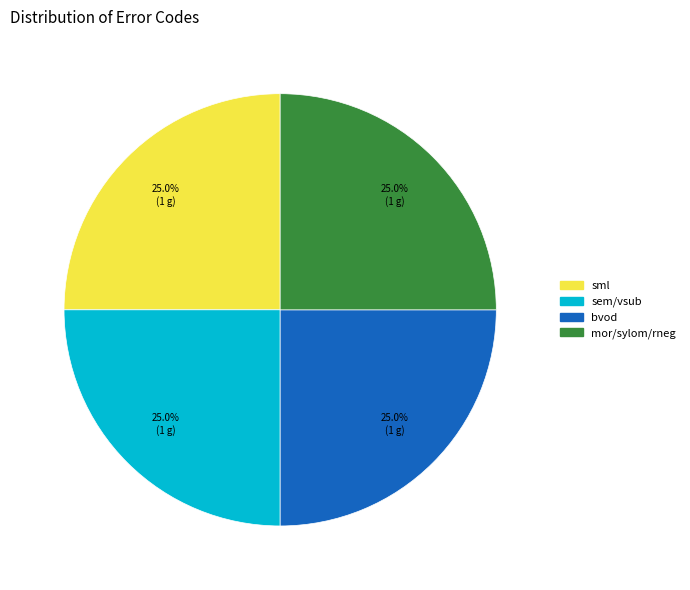

Is there any slice that represents more than half of the pie?

No